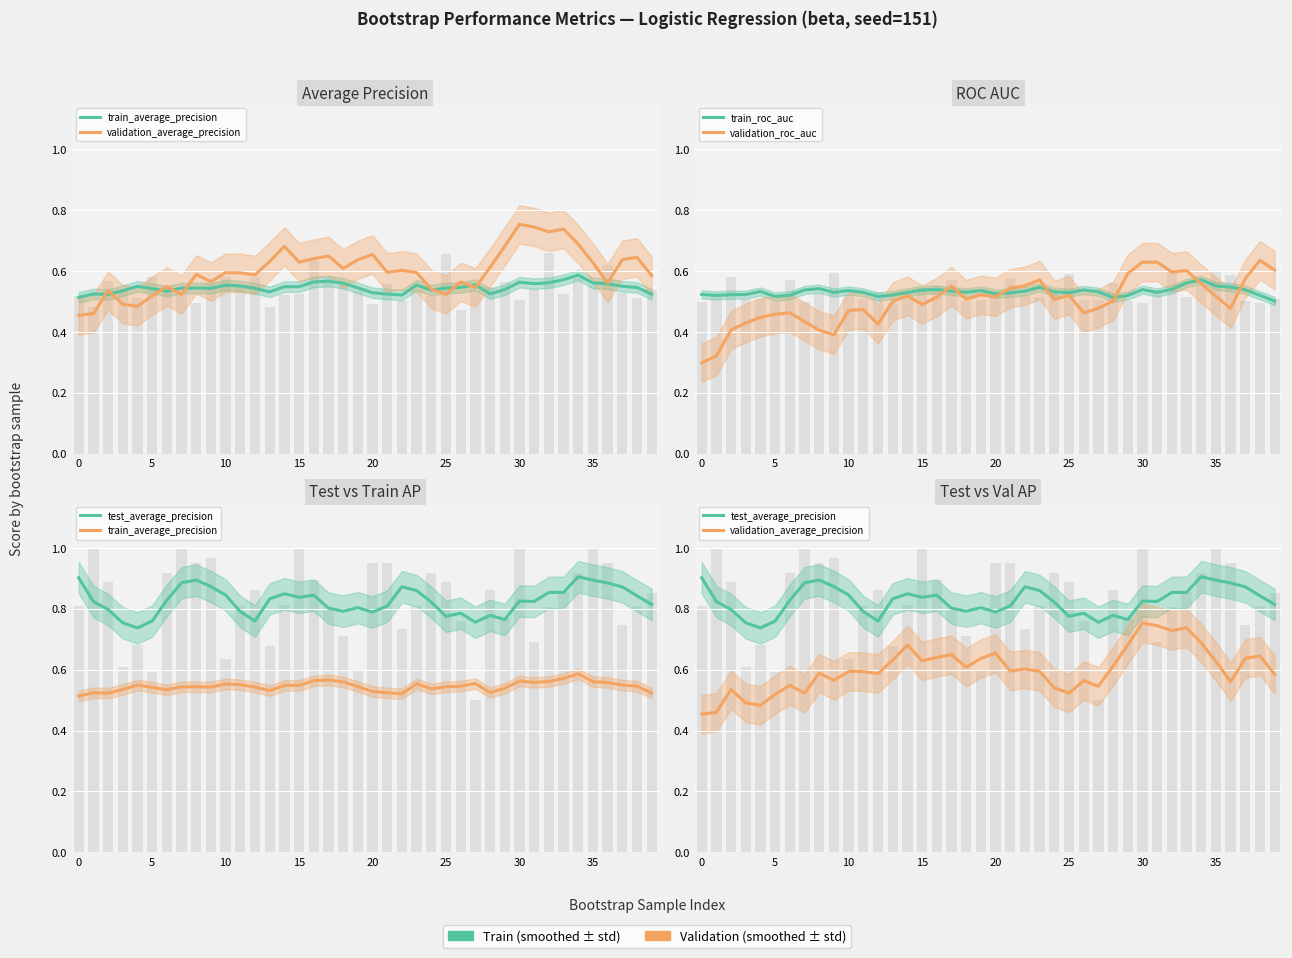

What is the sum of the validation_roc_auc values at 25 and 11?

1.0